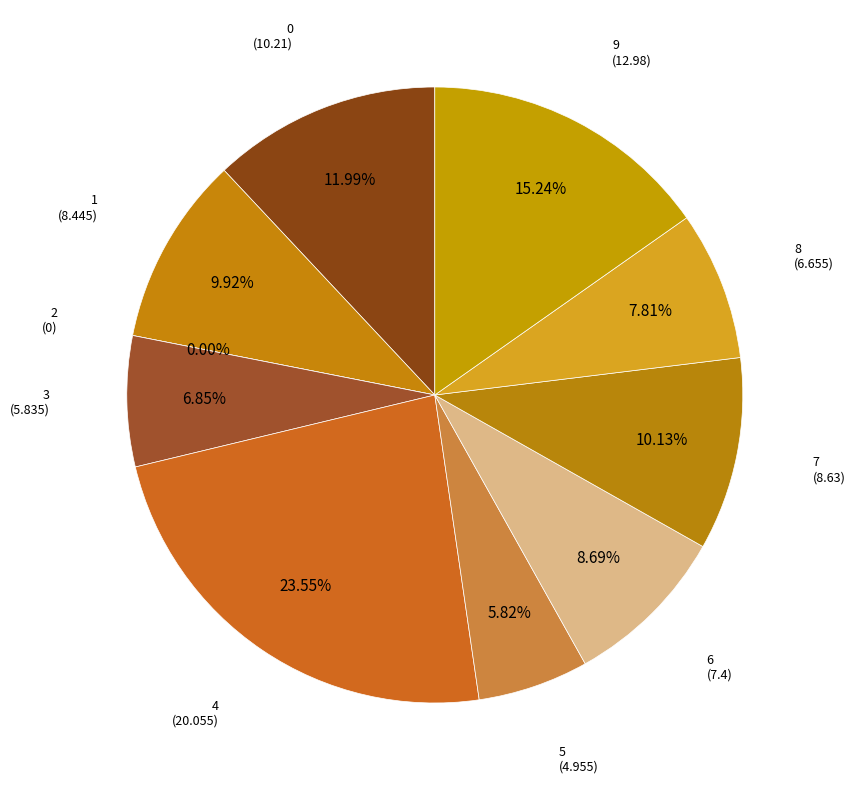

To the nearest percent, what percentage of the pie is 6?

9%